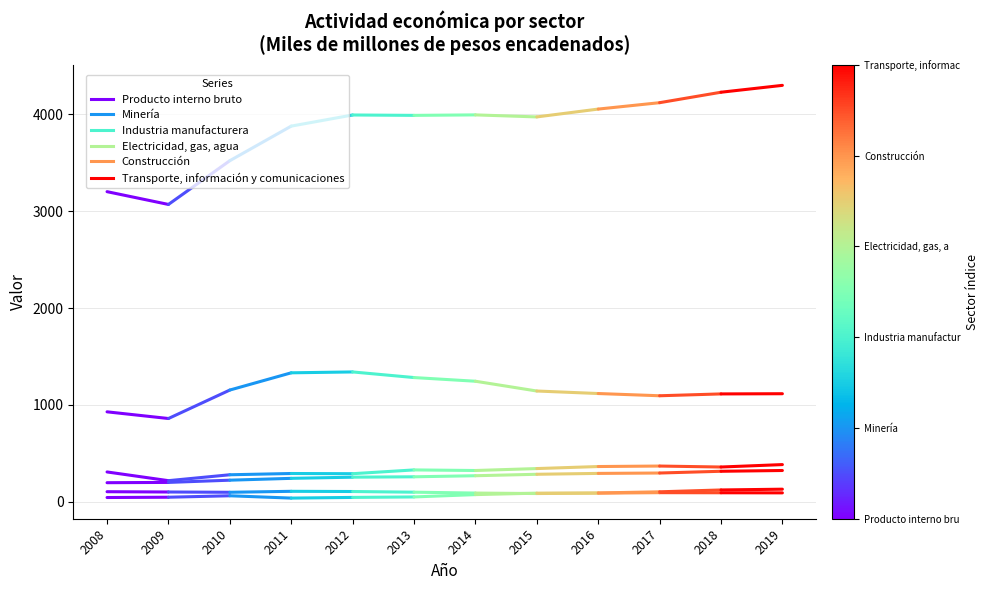

What is the greatest value displayed?

3202